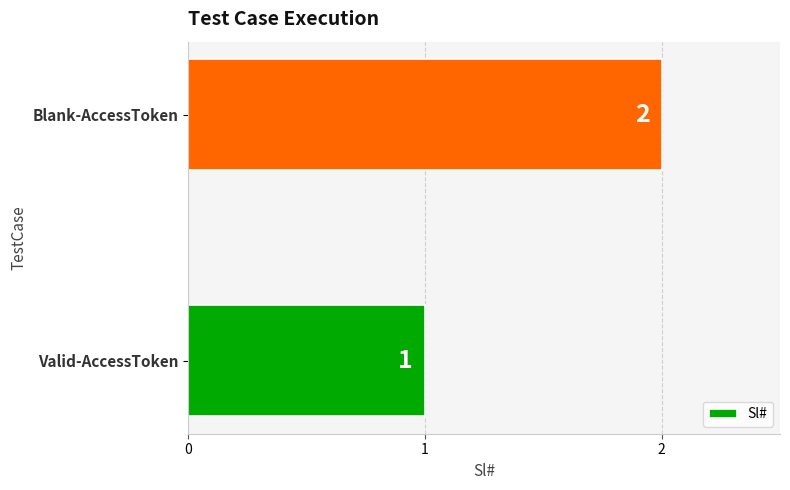

Reading bottom to top, transcribe all the data shown in this chart.

1	2